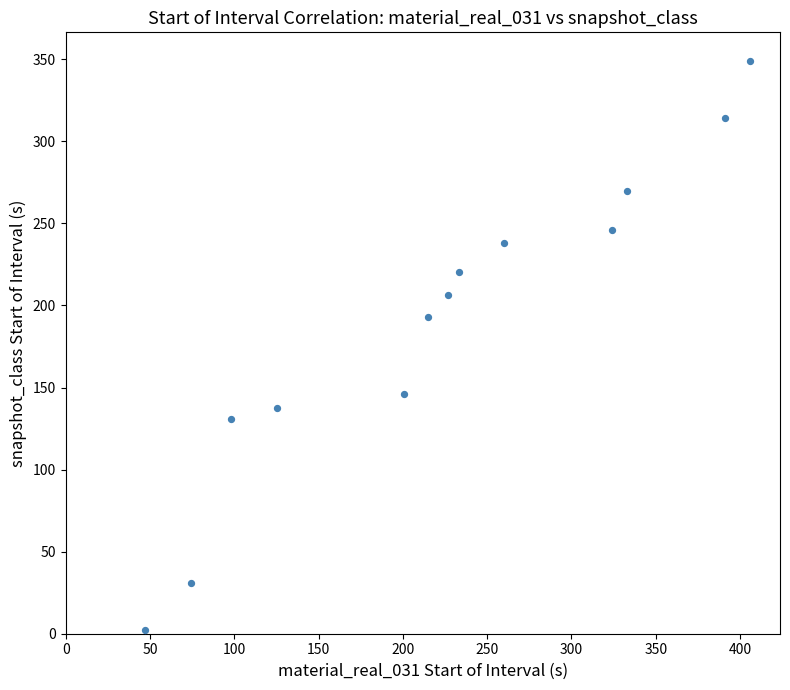

What is the range of Y values (max minus min)?

347.0